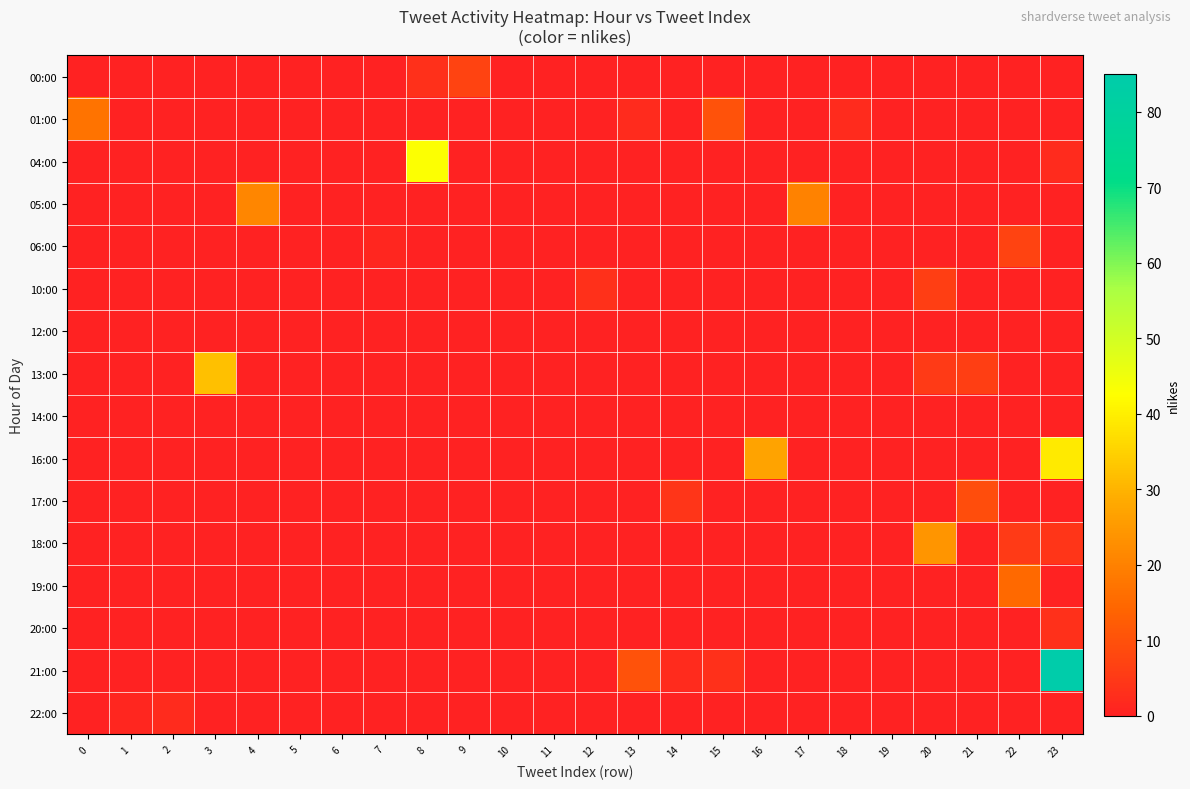

How many distinct data groups are displayed?

16